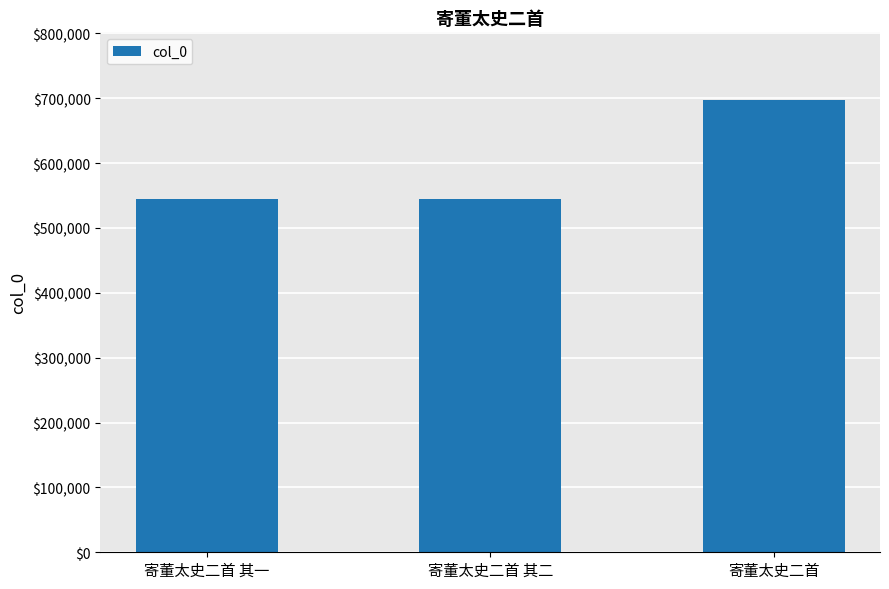

What is the difference between the maximum and minimum values?

152977